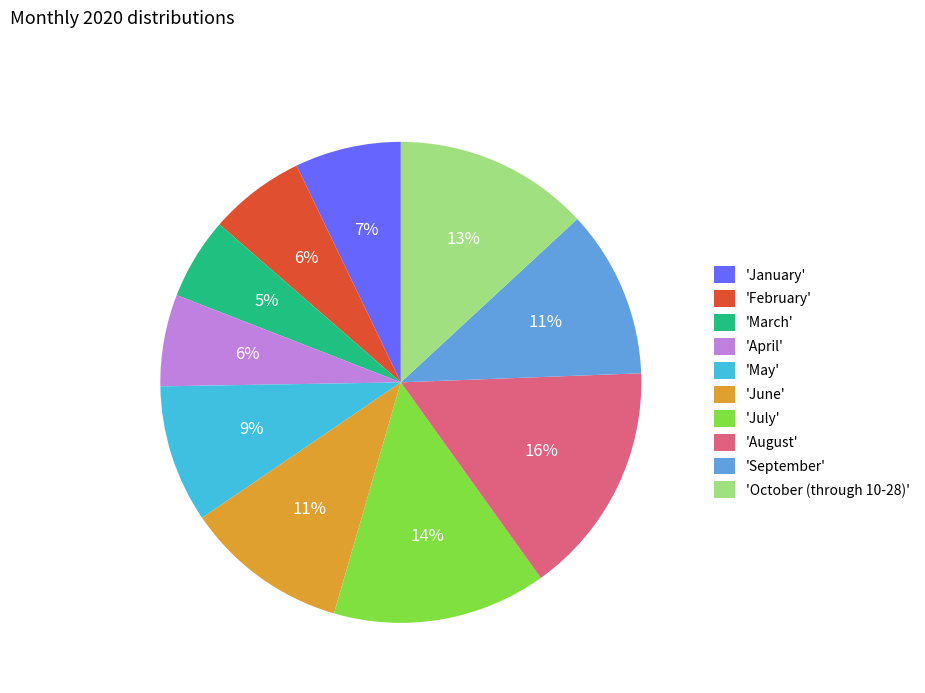

Which has a higher value, 'September' or 'July'?

'July'